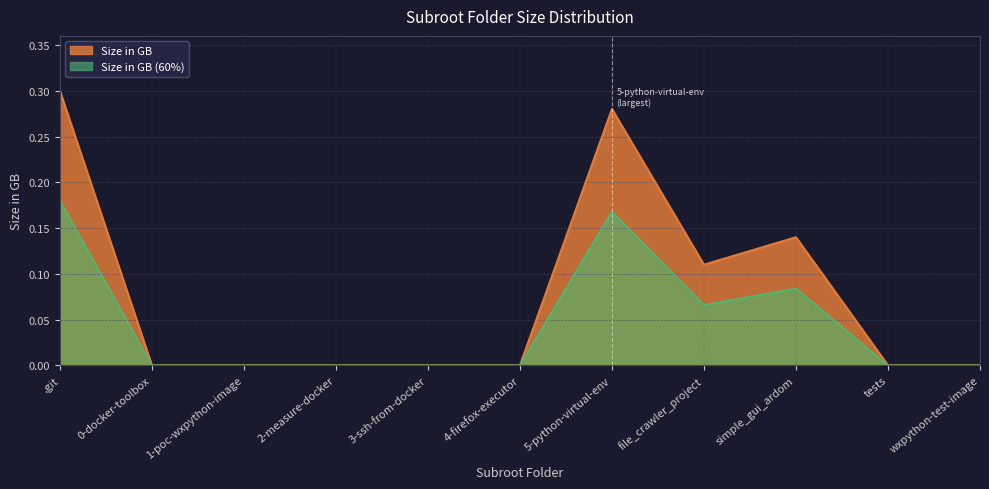

Reading right to left, what are all the values shown in this chart?

wxpython-test-image=0.0	tests=0.0	simple_gui_ardom=0.1	file_crawler_project=0.1	5-python-virtual-env=0.3	4-firefox-executor=0.0	3-ssh-from-docker=0.0	2-measure-docker=0.0	1-poc-wxpython-image=0.0	0-docker-toolbox=0.0	.git=0.3